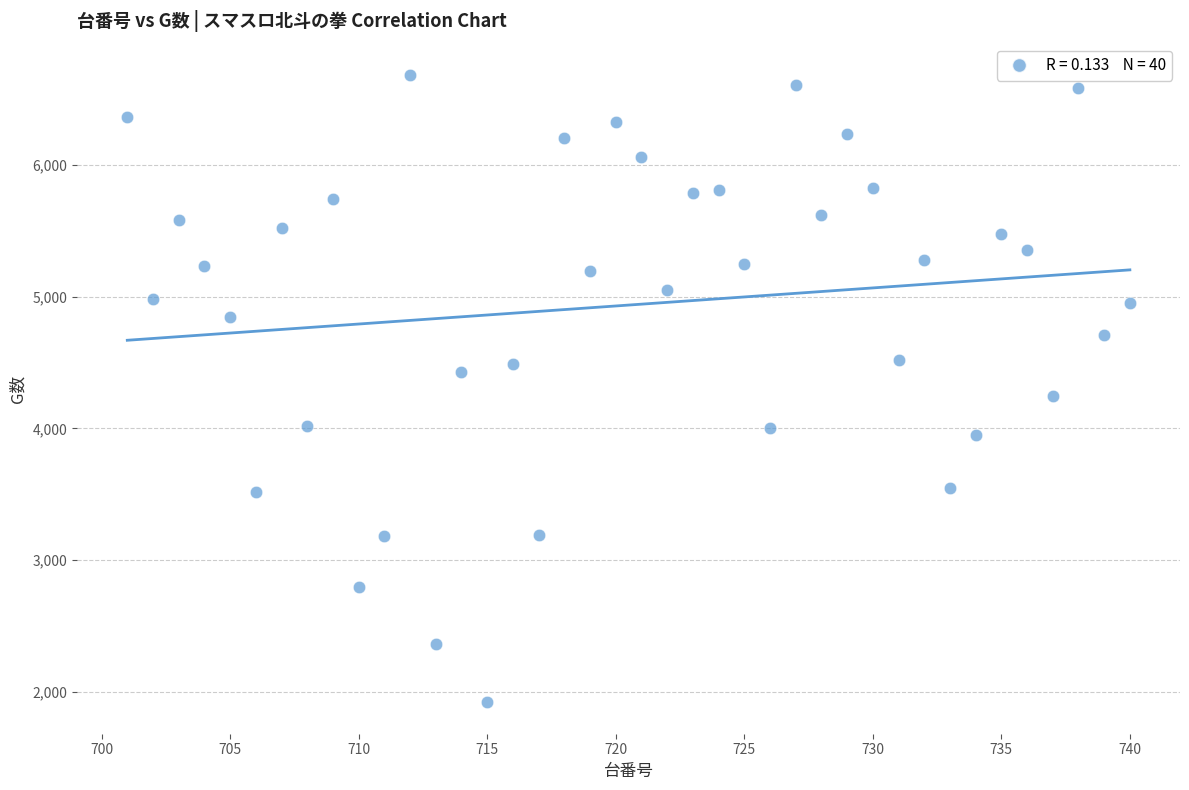

What is the range of Y values (max minus min)?

4768